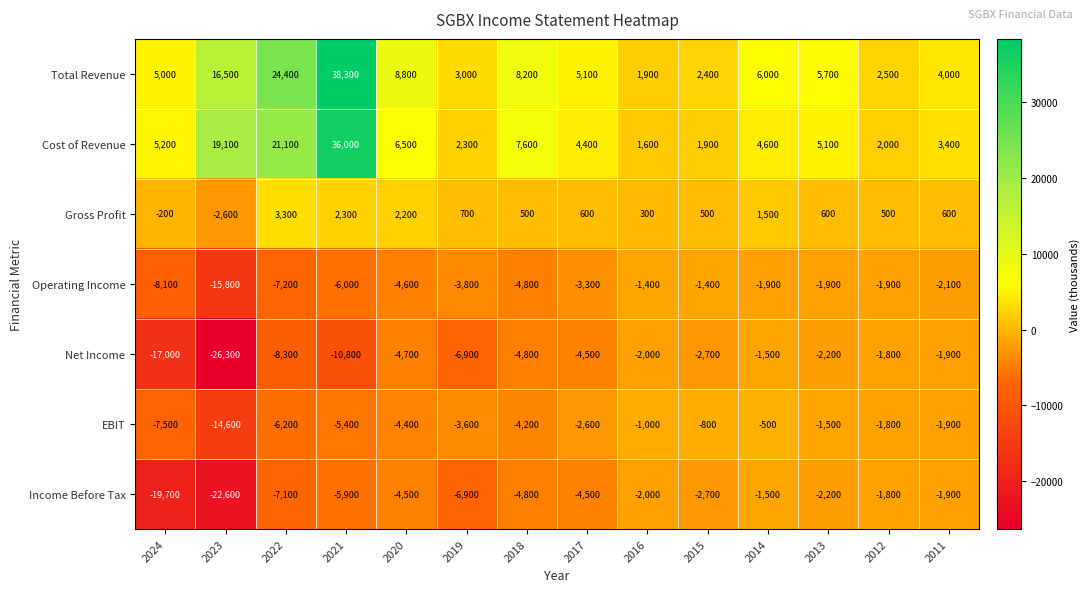

Is it true that EBIT equals -14600 at 2023?

True